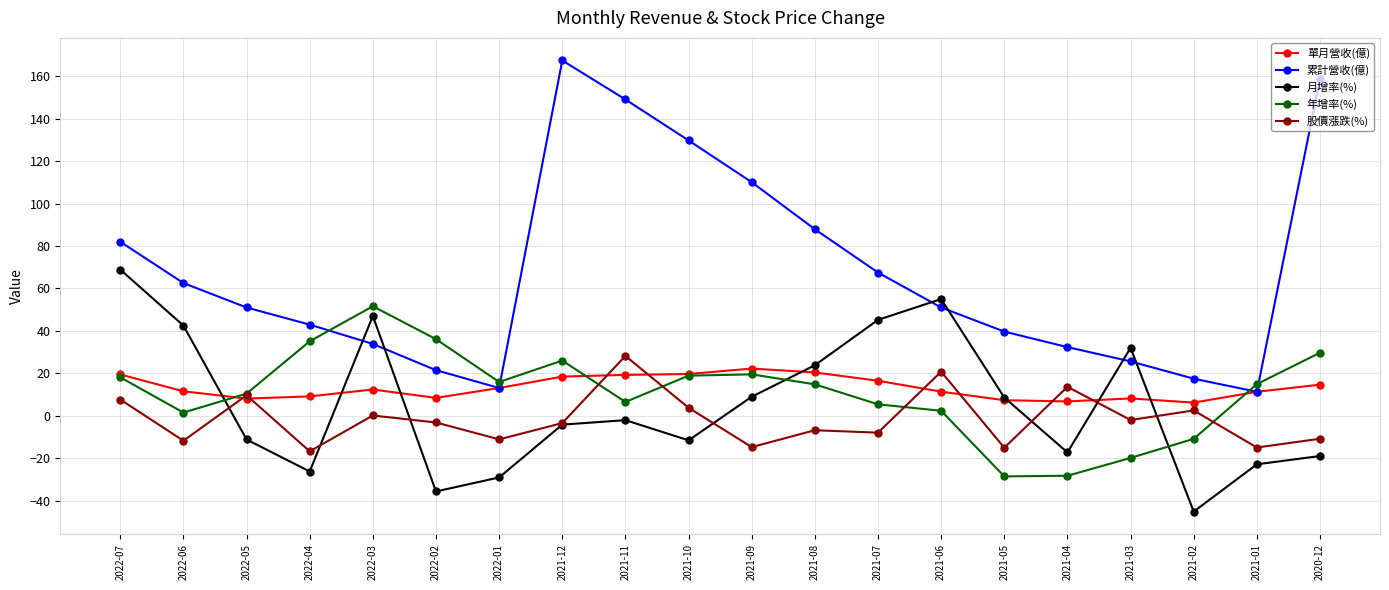

How many lines are shown in the chart?

5